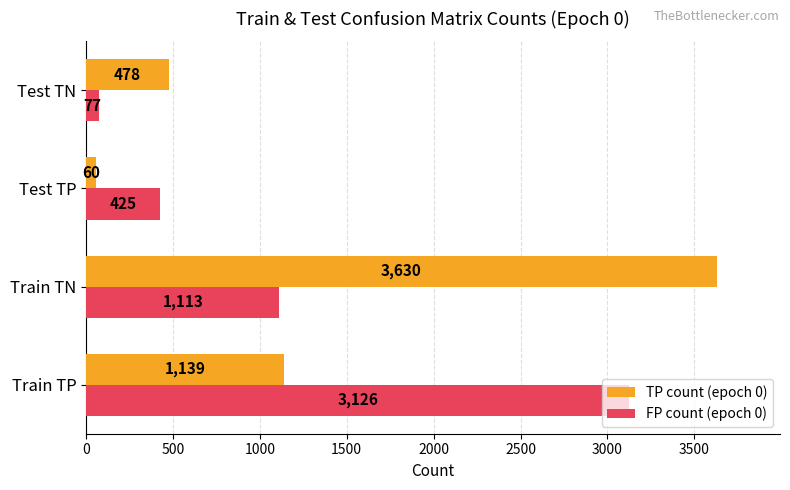

Which series has the largest total across all categories?

TP count (epoch 0)